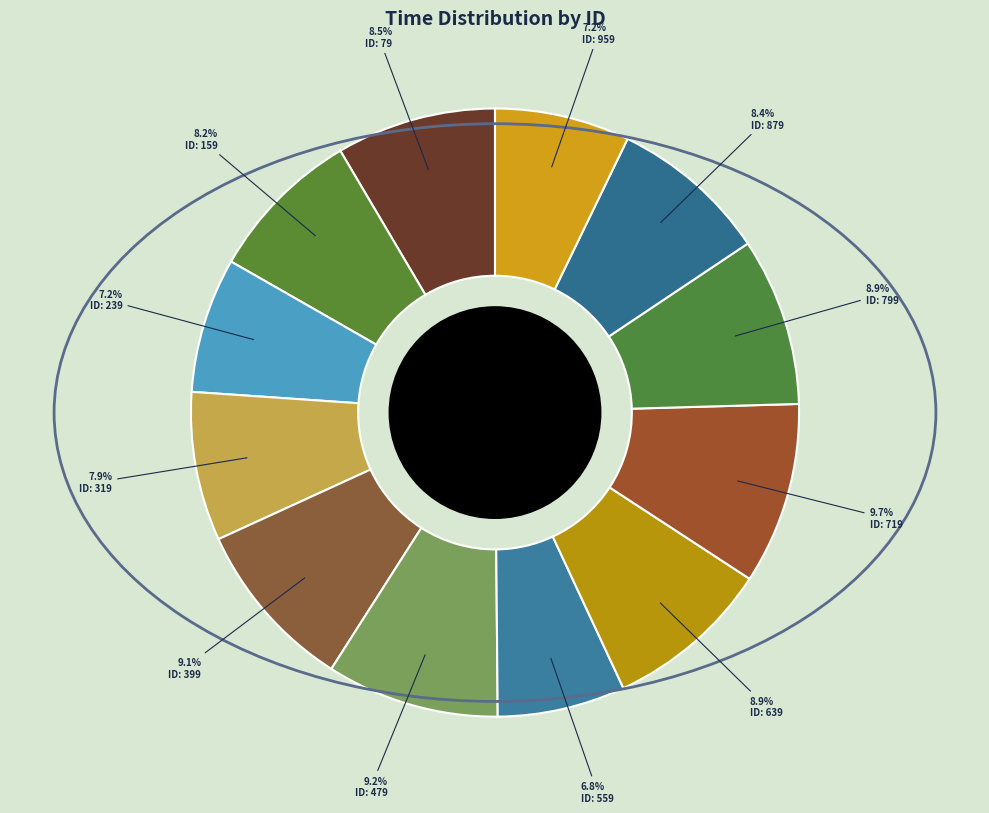

Count the number of slices in the pie.

12